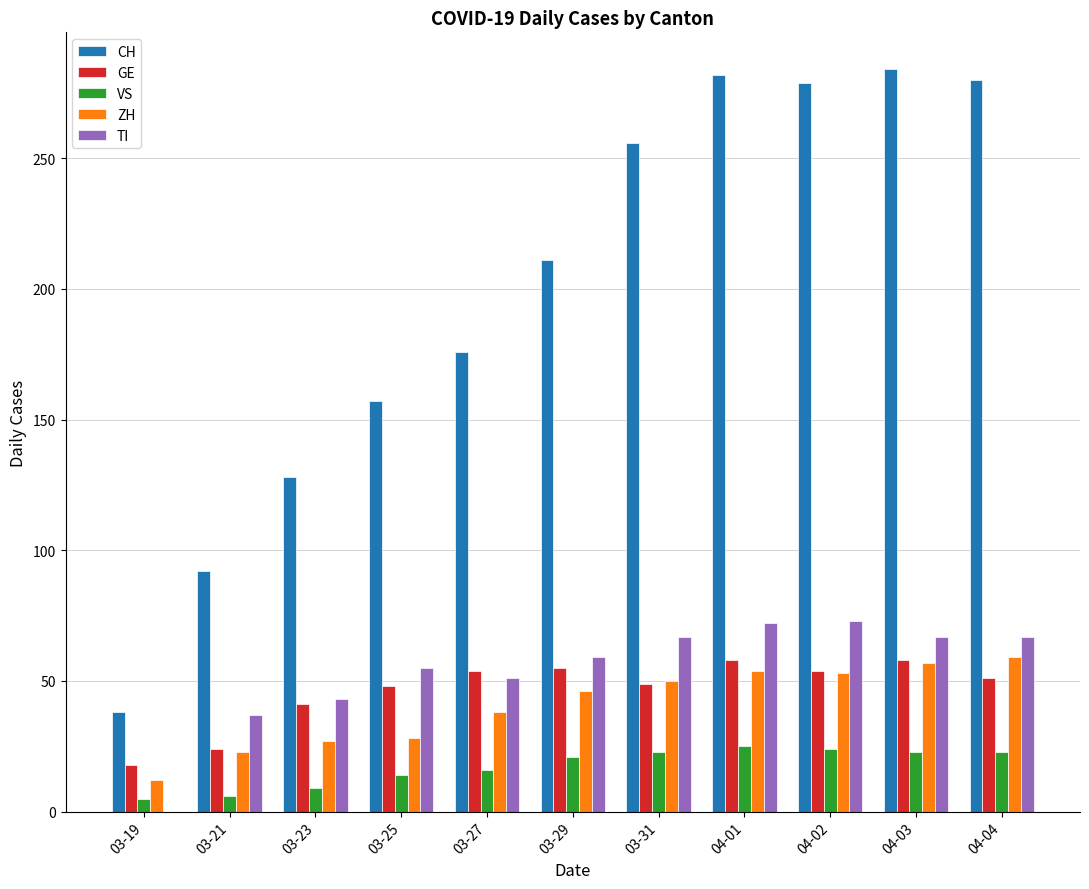

What is the sum of the TI values at 04-02 and 03-27?

124